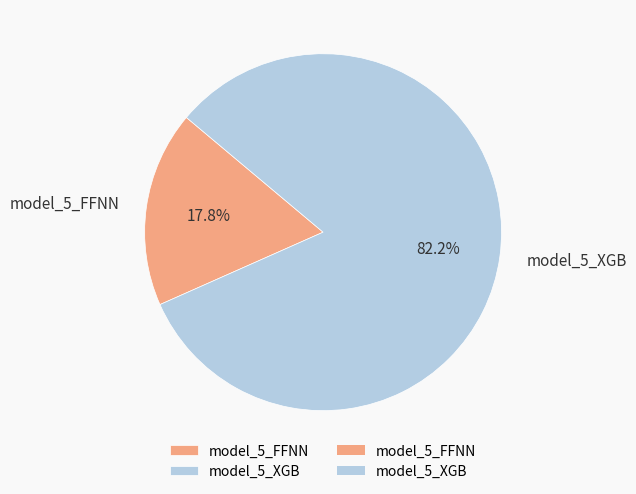

Combined, what portion of the pie is model_5_FFNN and model_5_XGB?

100.0%